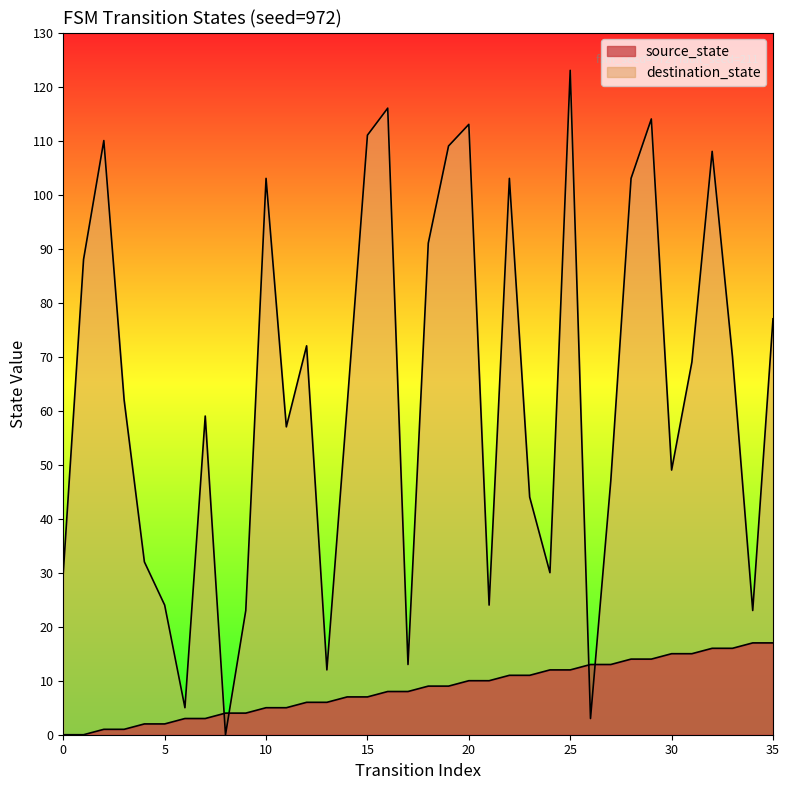

Which category has the highest value across all series?

25